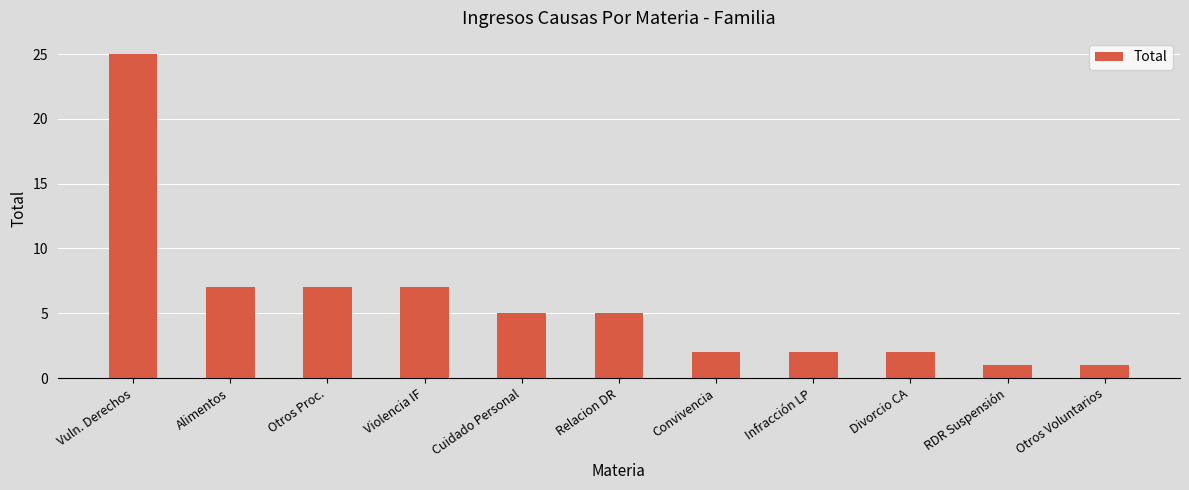

What is the difference between the maximum and second lowest values?

24